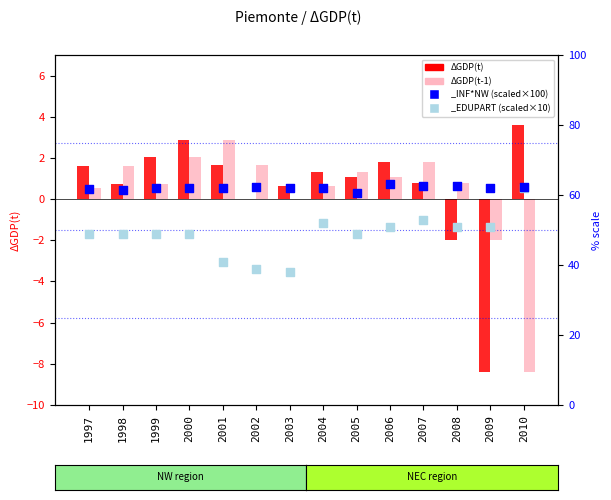

Is the value of ΔGDP(t) at 2008 greater than the value of ΔGDP(t-1) at 2004?

No